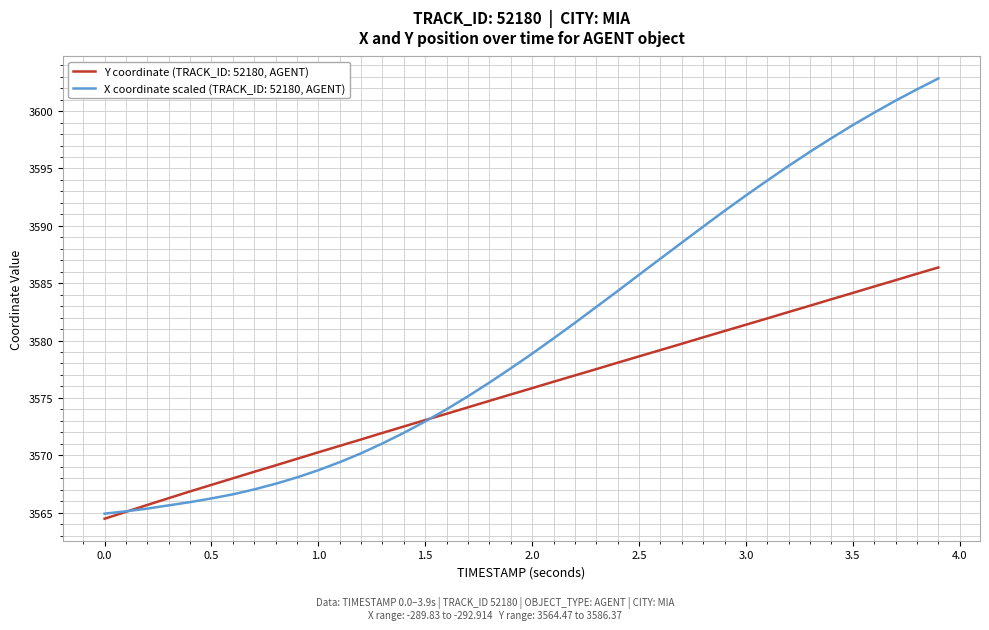

Which series has the widest spread of values?

X coordinate scaled (TRACK_ID: 52180, AGENT)